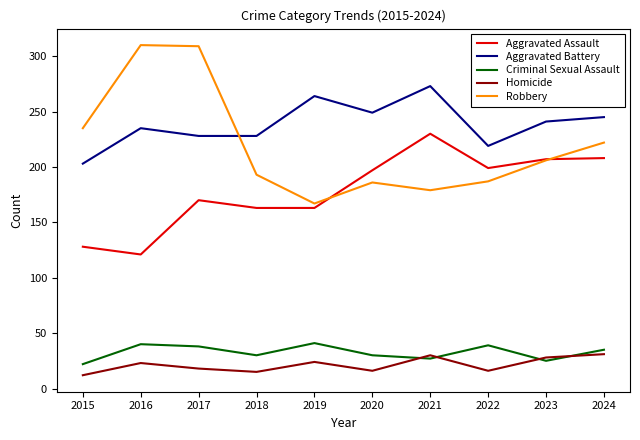

What is the maximum value shown in the chart?

310